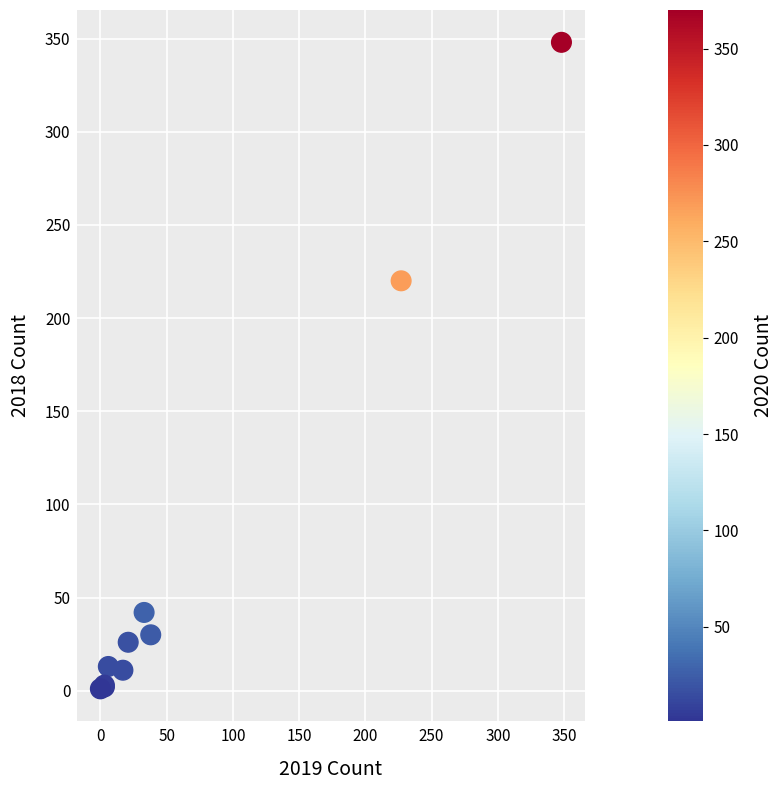

What Y value in the scatter plot is closest to 174?

220